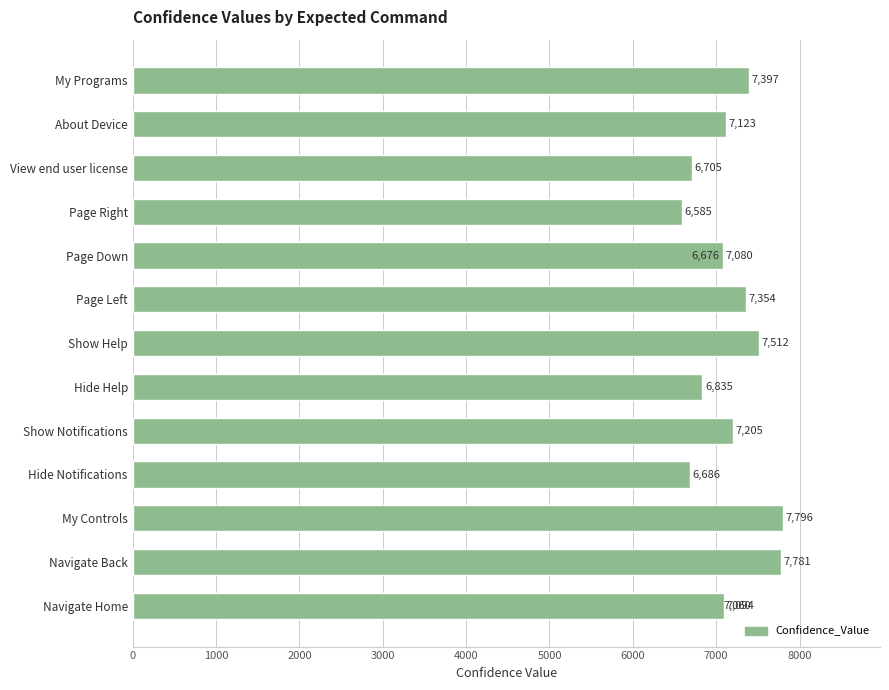

Is it true that the value at Navigate Back is 5346?

False